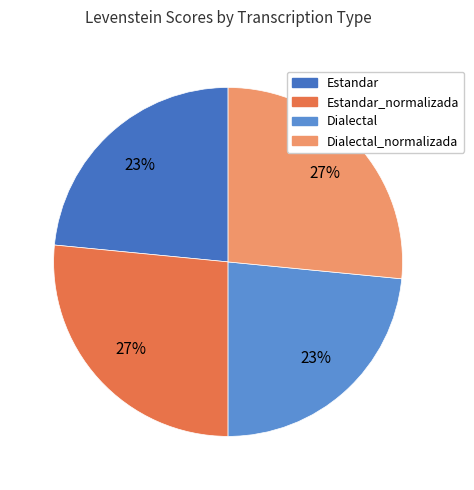

How many segments does this pie chart have?

4